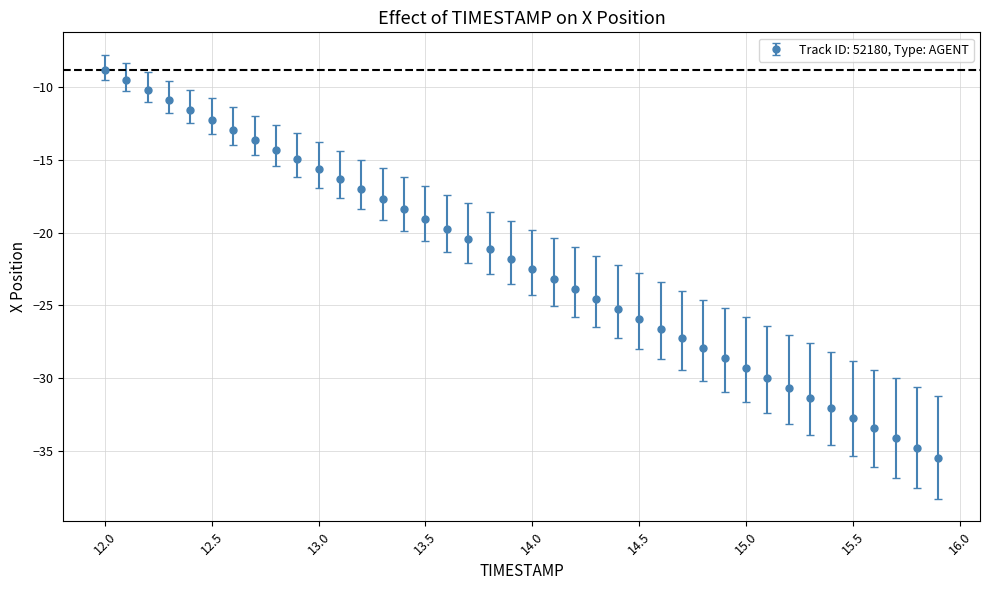

What is the smallest value displayed?

-35.5